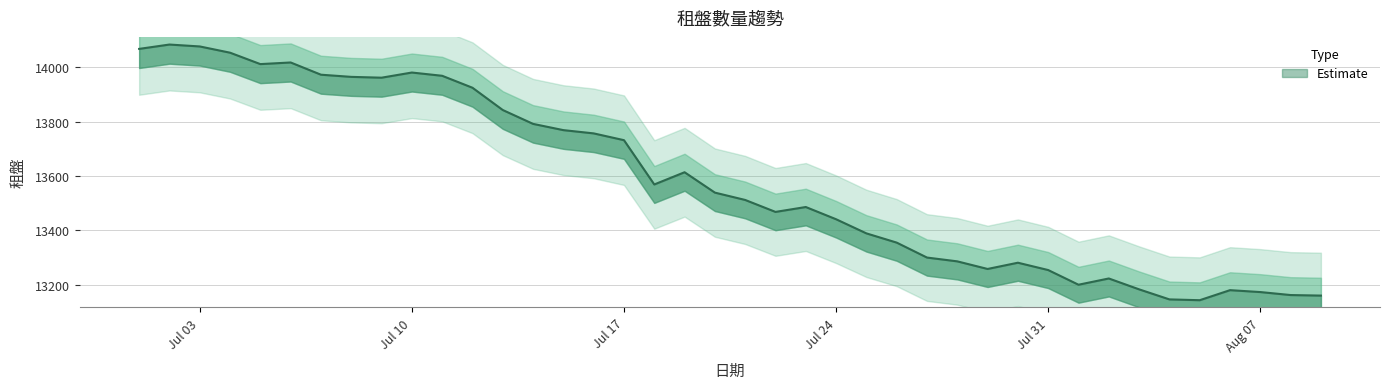

The value at 2023-08-09 is 7337. True or false?

False